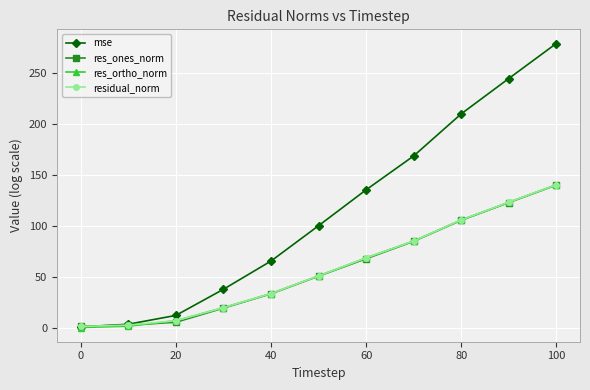

What is the average value of the mse series?

114.5